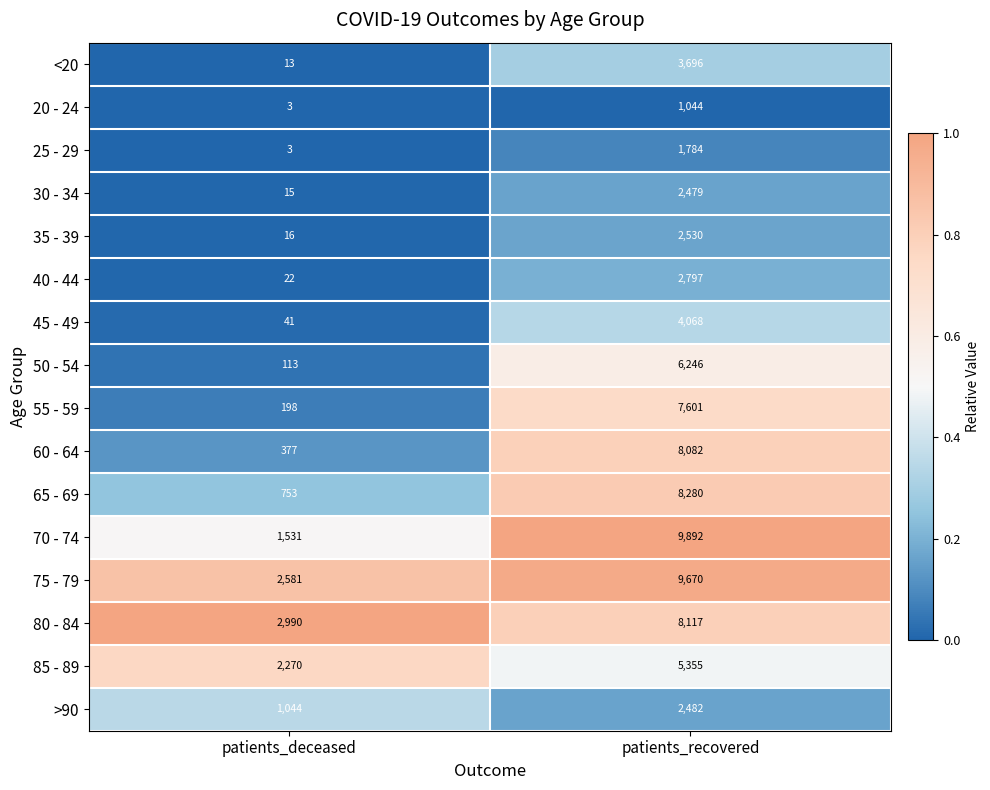

Is the value of 75 - 79 at patients_deceased greater than the value of 40 - 44 at patients_recovered?

No